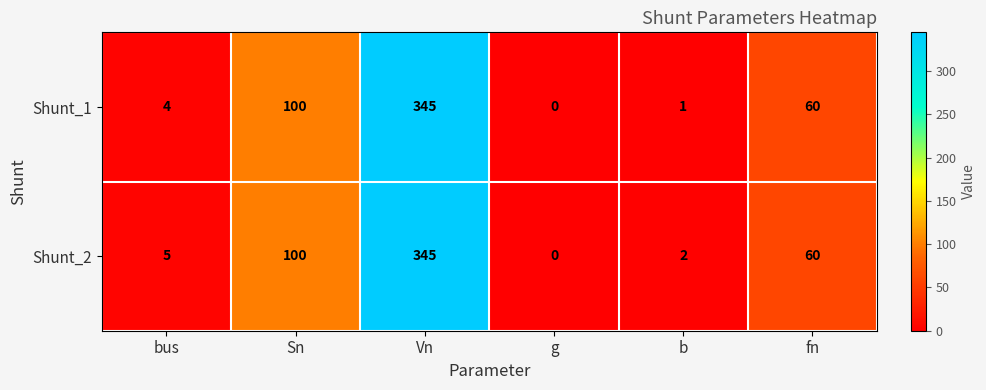

Count the number of categories in the chart.

6